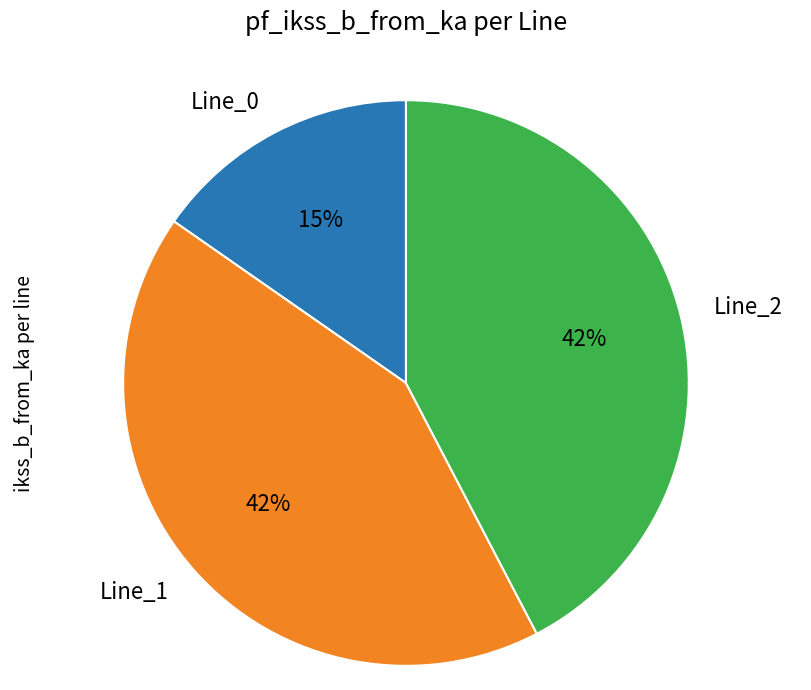

To the nearest percent, what is the combined percentage of Line_0 and Line_2?

58%